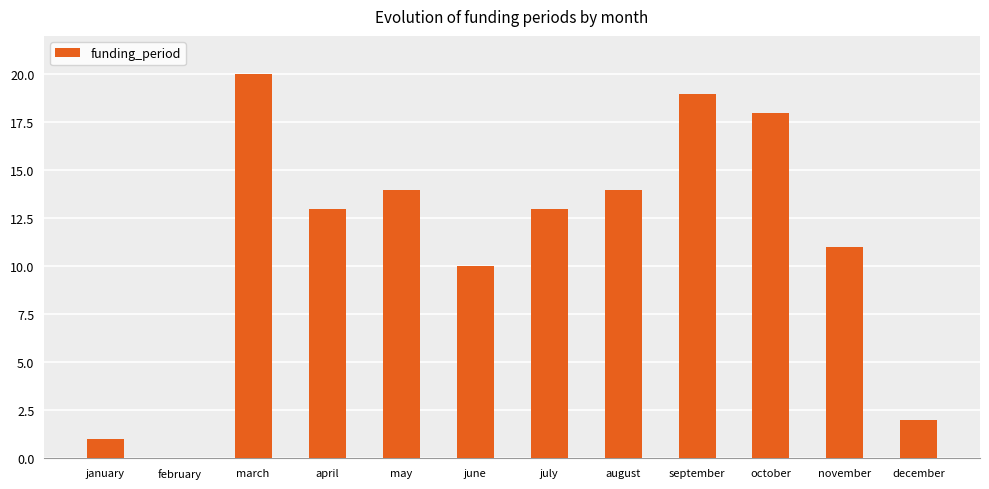

The chart shows a value of 14 at march. True or false?

False